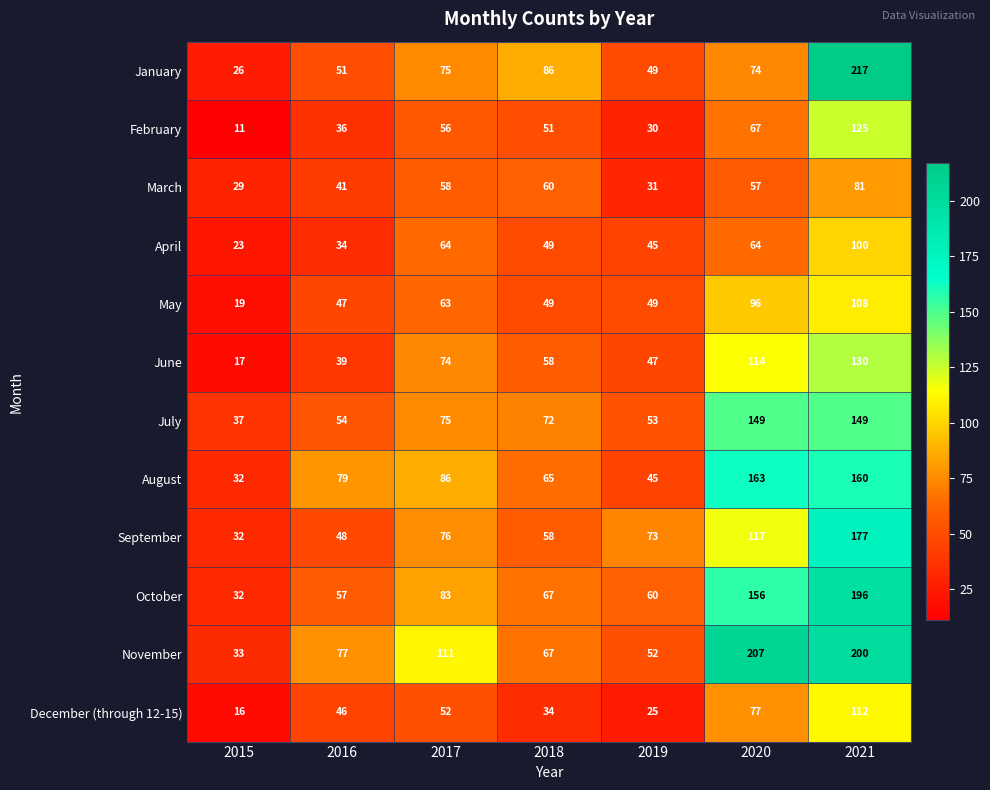

What is the greatest value displayed?

217